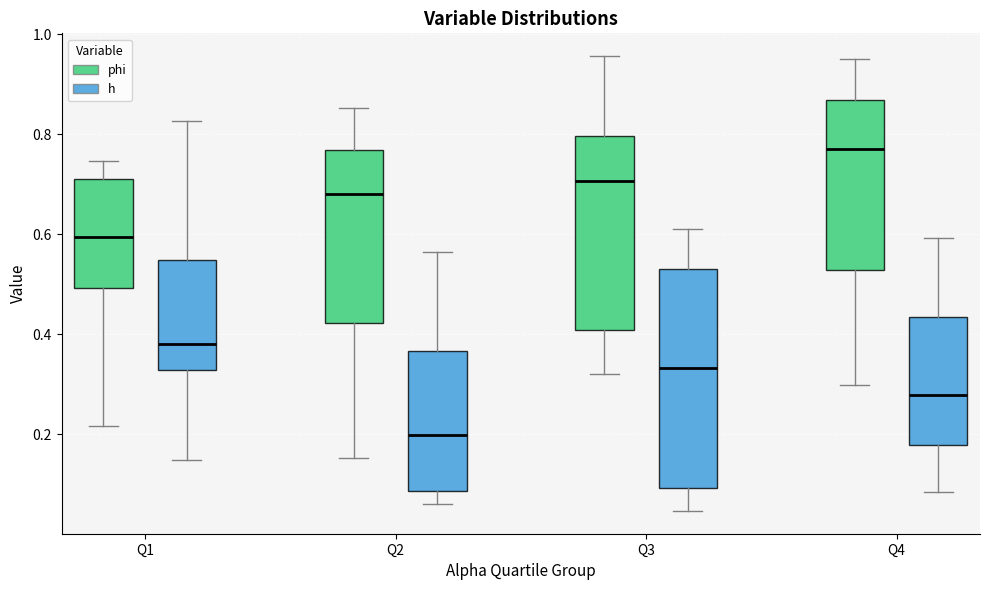

Which box's median line is the highest?

Q4 (phi)